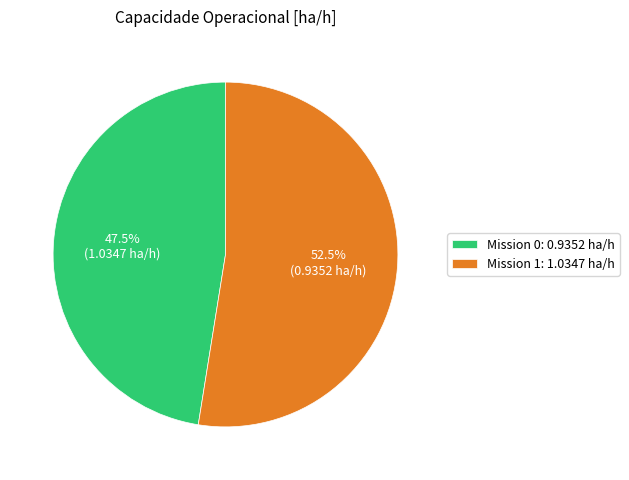

Which slice represents more than half of the pie?

Mission 1: 1.0347 ha/h